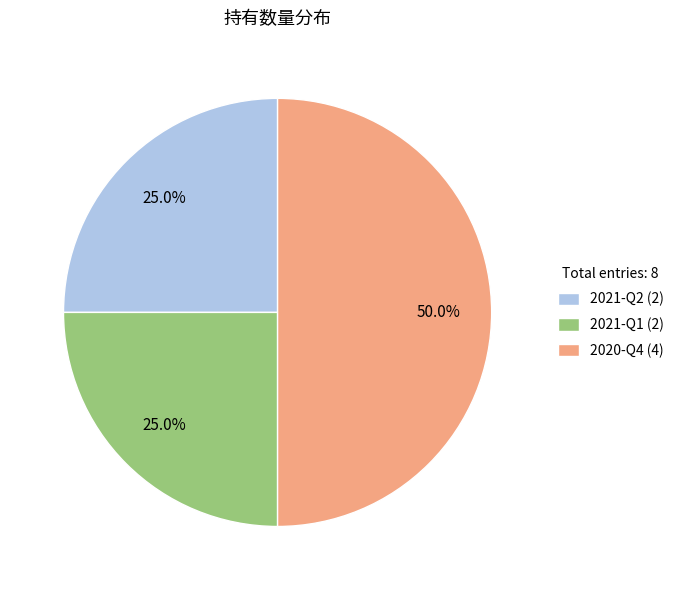

Approximately how many times larger is the value at 2020-Q4 (4) compared to 2021-Q2 (2)?

2.0